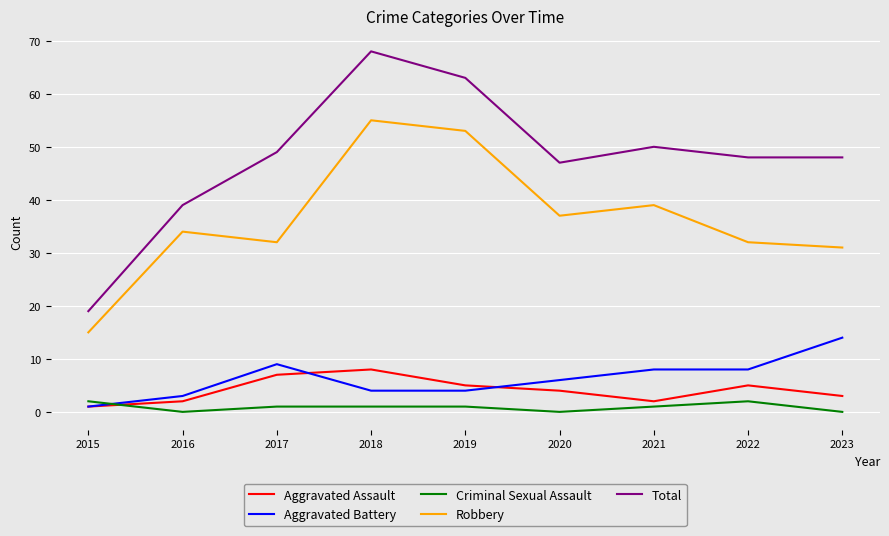

True or false: Aggravated Assault and Robbery intersect in this chart.

False